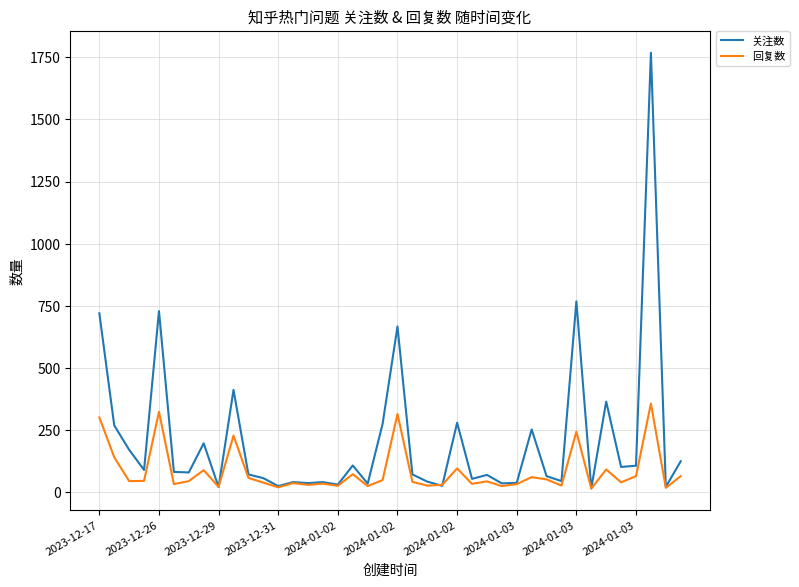

What is the highest value of the 关注数 series?

1768